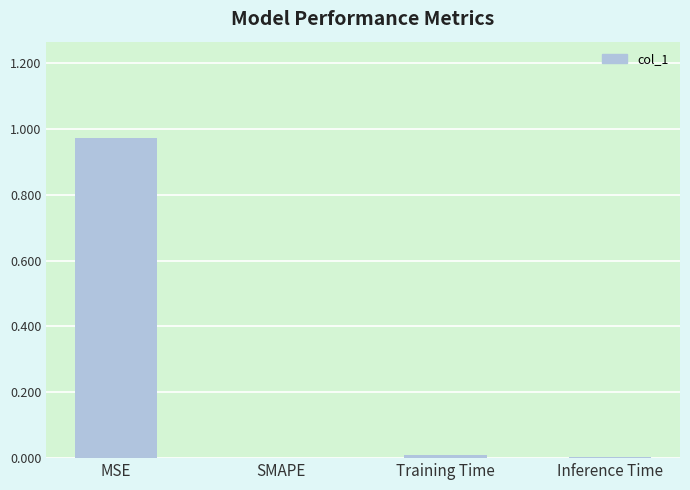

How many data points does each series have?

4